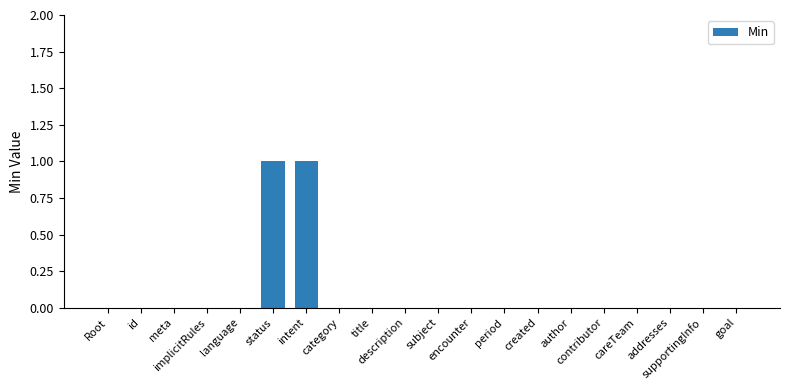

How many distinct data groups are displayed?

1